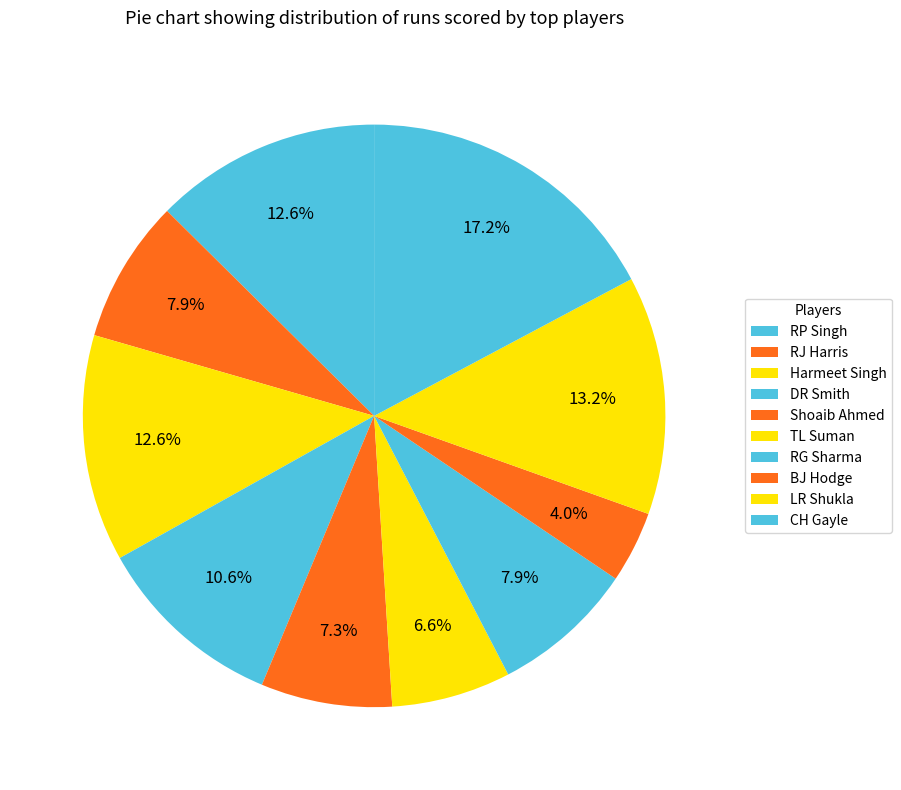

Does any single category account for the majority?

No